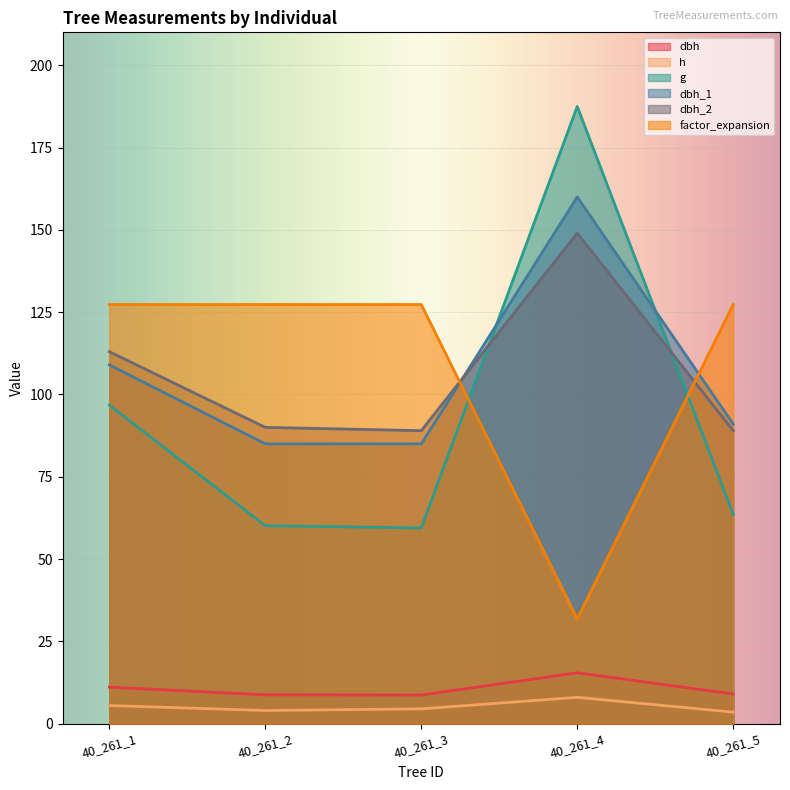

At 40_261_3, list the series in order from largest to smallest.

factor_expansion, dbh_2, dbh_1, g, dbh, h